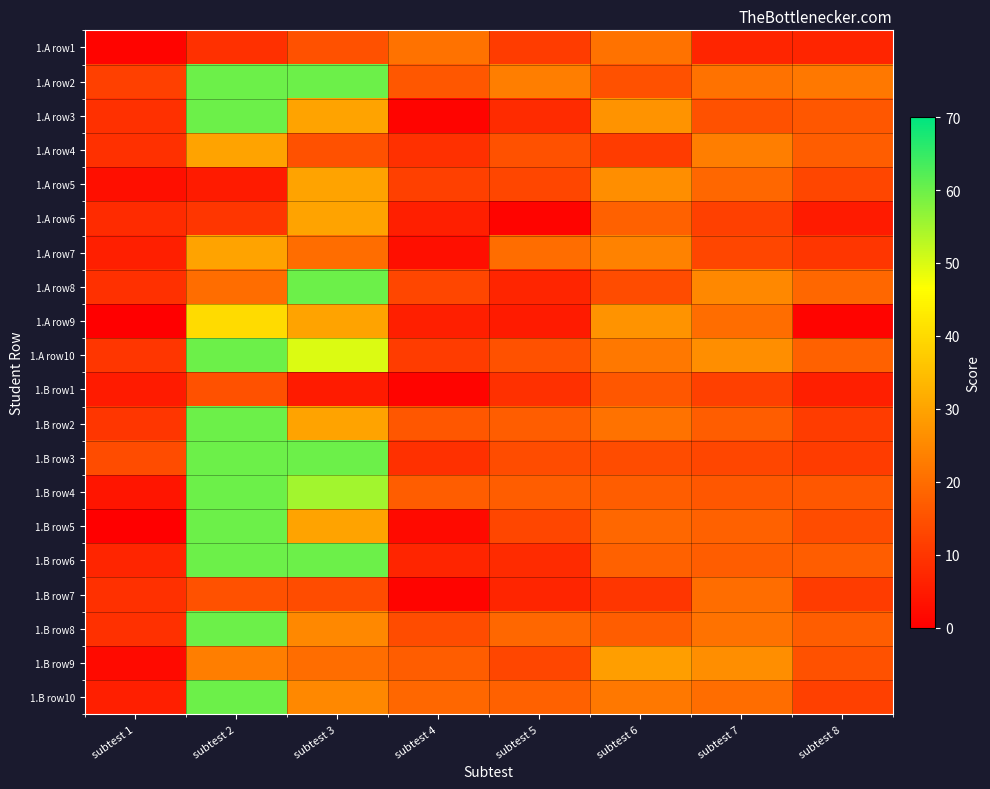

Reading left to right, list all the values displayed in this chart.

1.A row1: subtest 1=1	subtest 2=9	subtest 3=15	subtest 4=21	subtest 5=11	subtest 6=21	subtest 7=7	subtest 8=7
1.A row2: subtest 1=12	subtest 2=60	subtest 3=60	subtest 4=16	subtest 5=23	subtest 6=15	subtest 7=21	subtest 8=22
1.A row3: subtest 1=9	subtest 2=60	subtest 3=30	subtest 4=1	subtest 5=8	subtest 6=27	subtest 7=15	subtest 8=16
1.A row4: subtest 1=9	subtest 2=30	subtest 3=15	subtest 4=9	subtest 5=15	subtest 6=11	subtest 7=23	subtest 8=17
1.A row5: subtest 1=3	subtest 2=5	subtest 3=30	subtest 4=12	subtest 5=13	subtest 6=26	subtest 7=19	subtest 8=13
1.A row6: subtest 1=8	subtest 2=10	subtest 3=30	subtest 4=6	subtest 5=1	subtest 6=18	subtest 7=12	subtest 8=5
1.A row7: subtest 1=6	subtest 2=30	subtest 3=20	subtest 4=3	subtest 5=20	subtest 6=24	subtest 7=13	subtest 8=10
1.A row8: subtest 1=9	subtest 2=20	subtest 3=60	subtest 4=13	subtest 5=7	subtest 6=14	subtest 7=25	subtest 8=19
1.A row9: subtest 1=0	subtest 2=40	subtest 3=30	subtest 4=6	subtest 5=5	subtest 6=27	subtest 7=20	subtest 8=1
1.A row10: subtest 1=10	subtest 2=60	subtest 3=50	subtest 4=11	subtest 5=15	subtest 6=22	subtest 7=26	subtest 8=18
1.B row1: subtest 1=5	subtest 2=15	subtest 3=5	subtest 4=1	subtest 5=9	subtest 6=16	subtest 7=12	subtest 8=6
1.B row2: subtest 1=10	subtest 2=60	subtest 3=30	subtest 4=16	subtest 5=17	subtest 6=21	subtest 7=17	subtest 8=11
1.B row3: subtest 1=14	subtest 2=60	subtest 3=60	subtest 4=9	subtest 5=14	subtest 6=14	subtest 7=13	subtest 8=11
1.B row4: subtest 1=4	subtest 2=60	subtest 3=55	subtest 4=17	subtest 5=17	subtest 6=17	subtest 7=16	subtest 8=16
1.B row5: subtest 1=0	subtest 2=60	subtest 3=30	subtest 4=2	subtest 5=13	subtest 6=19	subtest 7=18	subtest 8=14
1.B row6: subtest 1=7	subtest 2=60	subtest 3=60	subtest 4=7	subtest 5=8	subtest 6=18	subtest 7=17	subtest 8=17
1.B row7: subtest 1=9	subtest 2=15	subtest 3=14	subtest 4=1	subtest 5=7	subtest 6=10	subtest 7=20	subtest 8=11
1.B row8: subtest 1=9	subtest 2=60	subtest 3=25	subtest 4=14	subtest 5=19	subtest 6=17	subtest 7=21	subtest 8=17
1.B row9: subtest 1=2	subtest 2=23	subtest 3=20	subtest 4=17	subtest 5=13	subtest 6=29	subtest 7=26	subtest 8=15
1.B row10: subtest 1=6	subtest 2=60	subtest 3=25	subtest 4=19	subtest 5=18	subtest 6=22	subtest 7=20	subtest 8=12